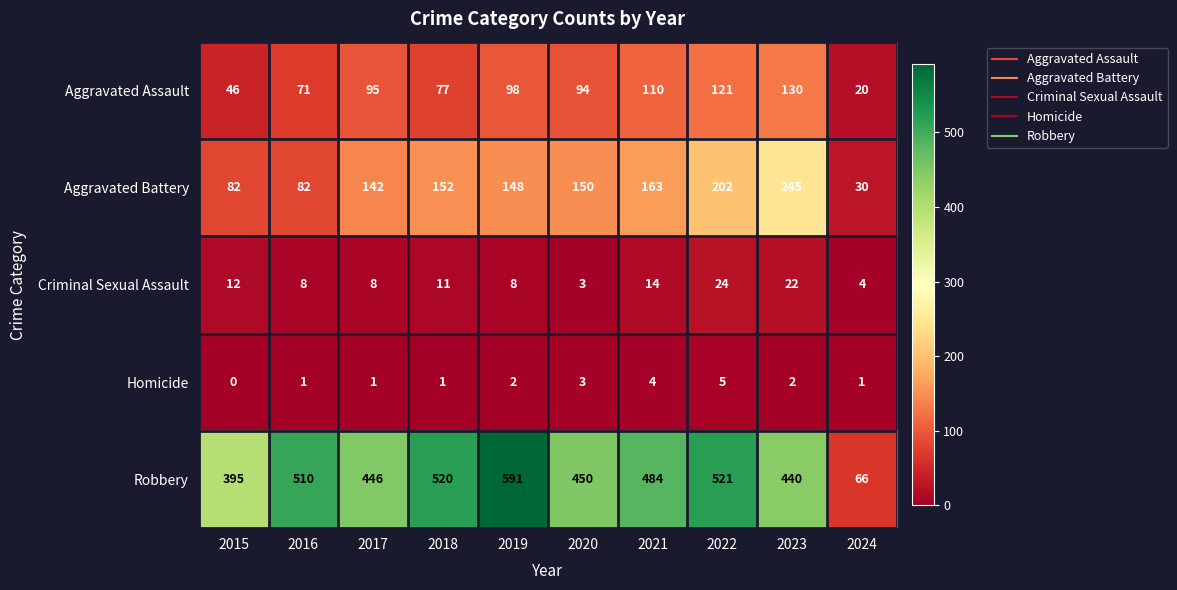

Count the number of data series in this chart.

5